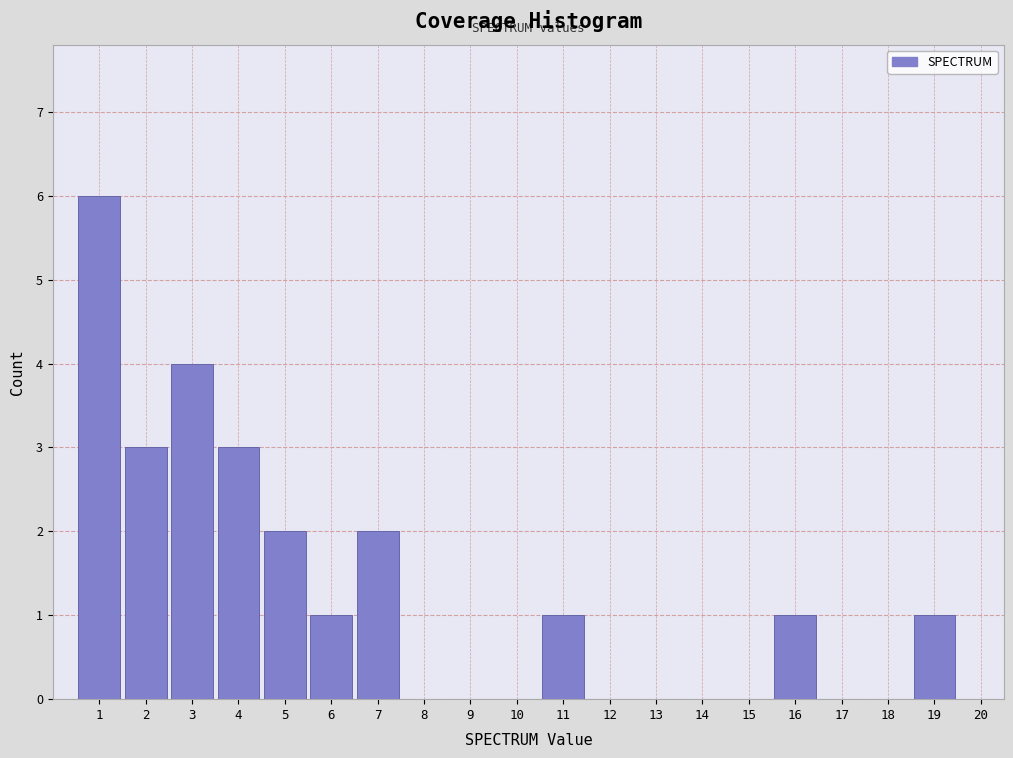

Reading left to right, transcribe this chart: for each bar, give the range it covers on the x-axis and its height. The values are not printed on the chart, so give them approximately, as read against the axis.

0.5 to 1.5: 6
1.5 to 2.5: 3
2.5 to 3.5: 4
3.5 to 4.5: 3
4.5 to 5.5: 2
5.5 to 6.5: 1
6.5 to 7.5: 2
7.5 to 8.5: 0
8.5 to 9.5: 0
9.5 to 10.5: 0
10.5 to 11.5: 1
11.5 to 12.5: 0
12.5 to 13.5: 0
13.5 to 14.5: 0
14.5 to 15.5: 0
15.5 to 16.5: 1
16.5 to 17.5: 0
17.5 to 18.5: 0
18.5 to 19.5: 1